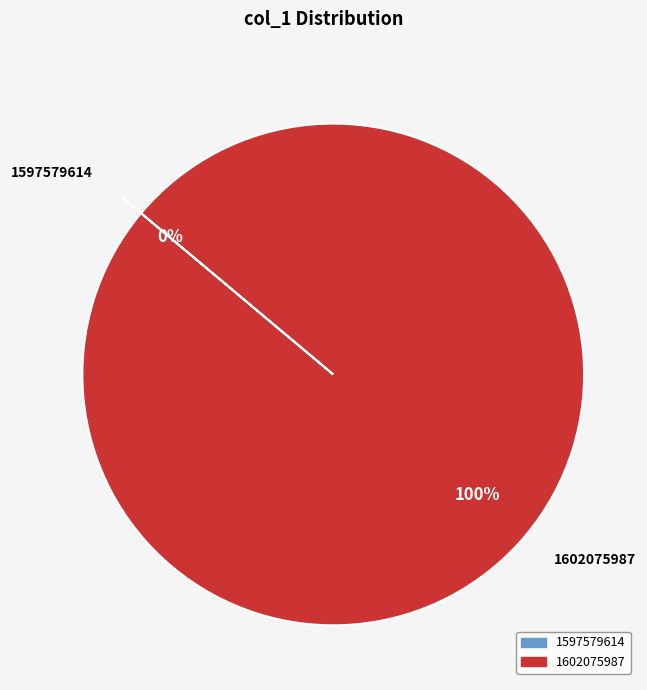

What percentage is the 1602075987 slice, to the nearest percent?

100%